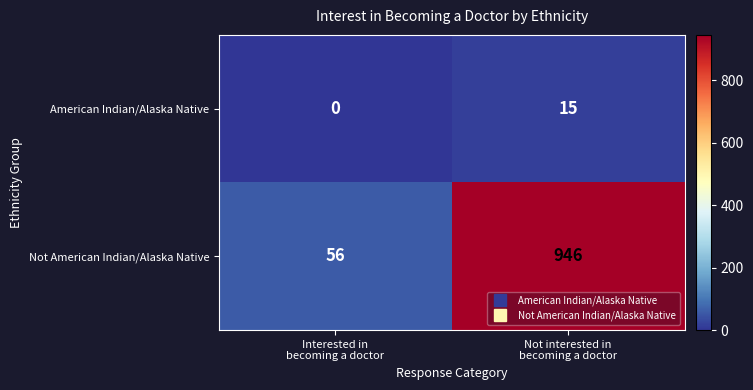

List the series in order of their peak value, highest first.

Not American Indian/Alaska Native, American Indian/Alaska Native